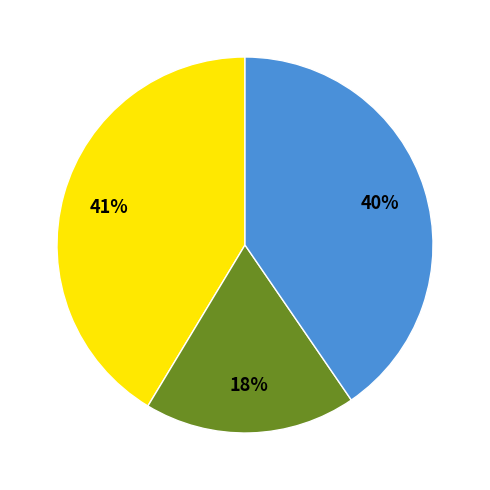

Count the number of slices in the pie.

3